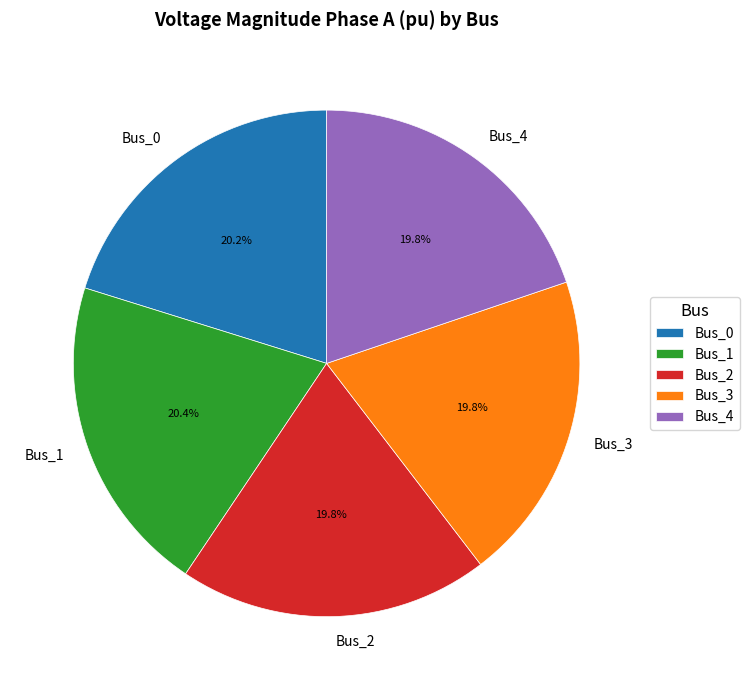

Do Bus_2 and Bus_1 together represent more than half of the pie?

No